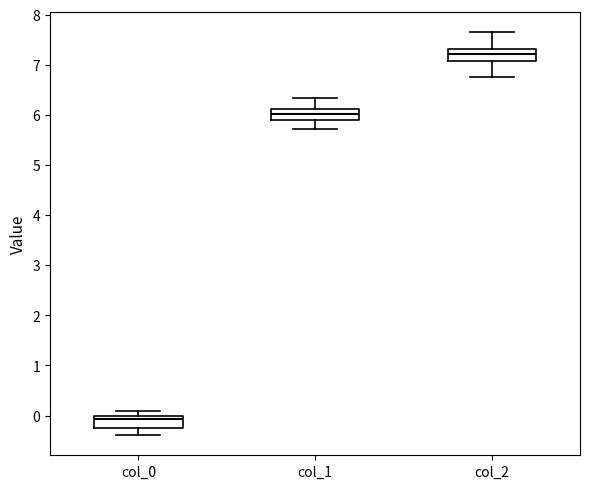

Reading left to right, transcribe this box plot: for each box, give where its median line is, the range the box spans, and where its two whiskers end, as read against the y-axis. The values are not printed on the chart, so give them approximately, as read against the axis.

col_0: median -0.1, box -0.3 to 0.0, whiskers -0.4 to 0.1
col_1: median 6.0, box 5.9 to 6.1, whiskers 5.7 to 6.3
col_2: median 7.2, box 7.1 to 7.3, whiskers 6.8 to 7.7